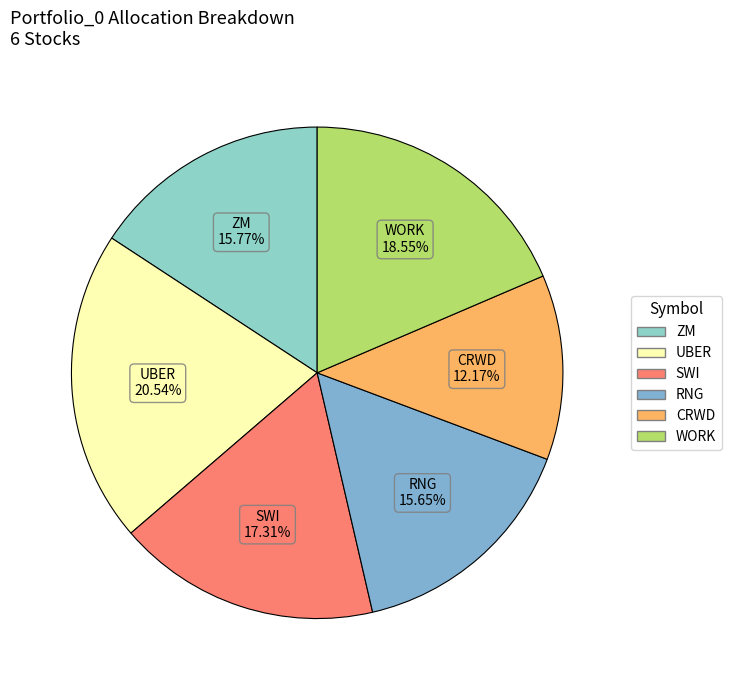

Does ZM represent more than half of the total?

No